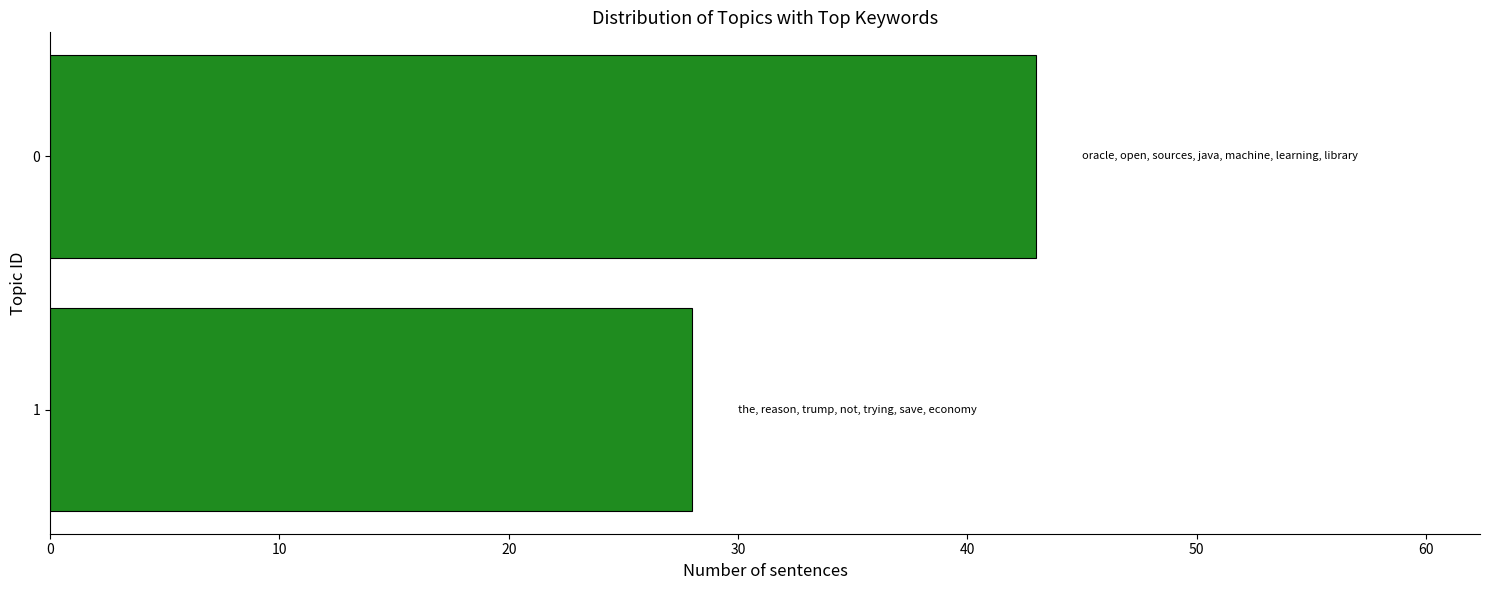

Is it true that the value at 0 is 43?

True